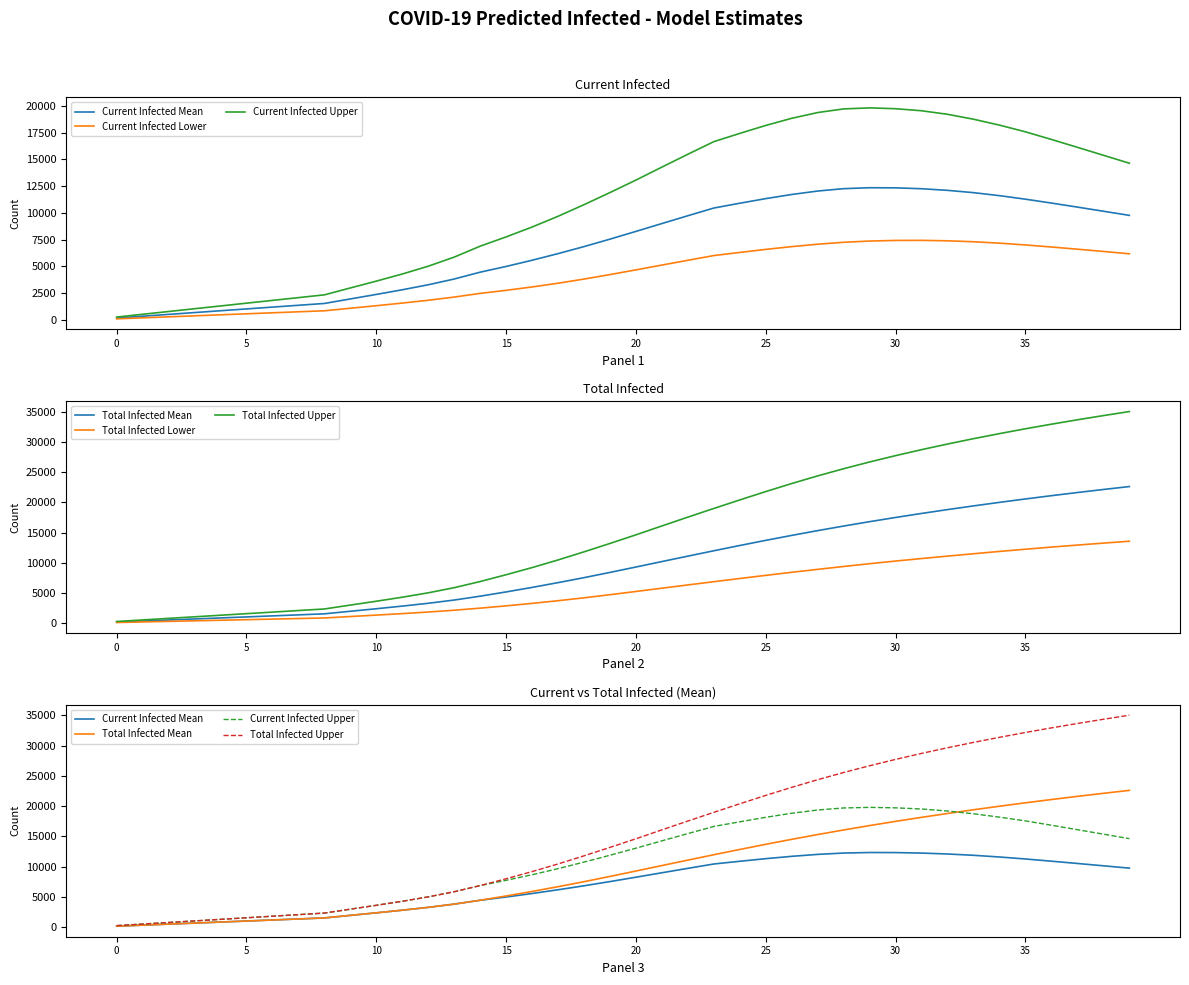

How many distinct data groups are displayed?

6